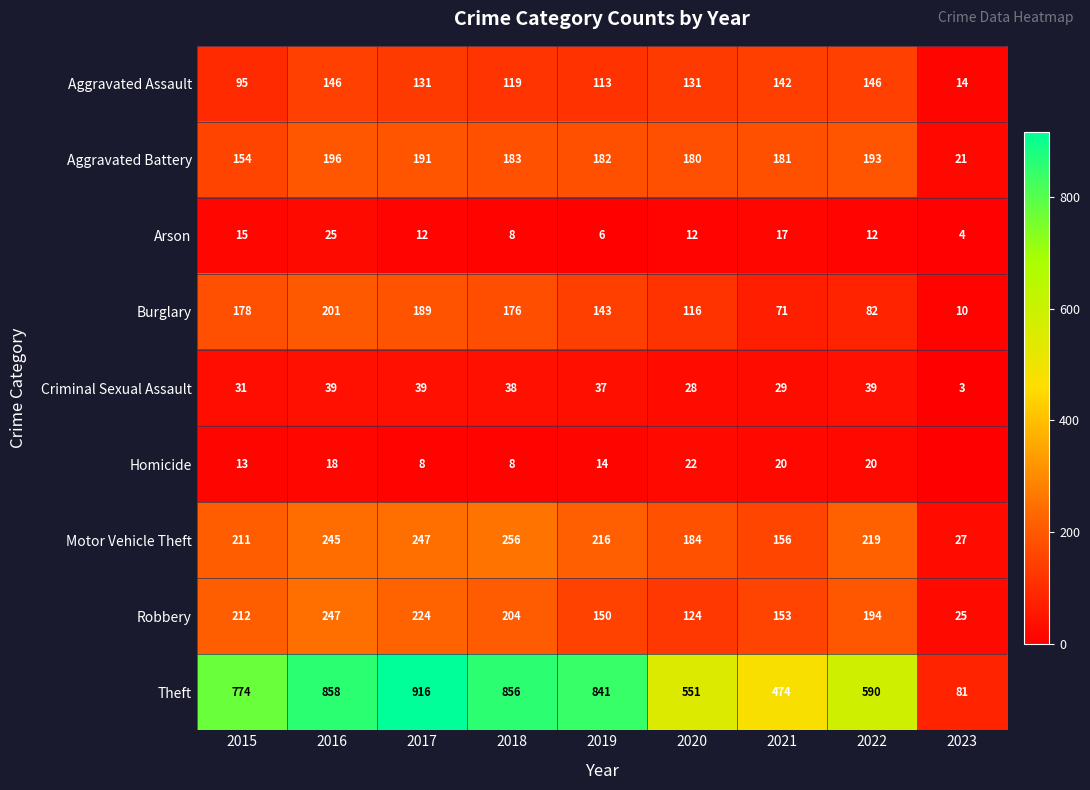

List the labels in order of Burglary value, largest first.

2016, 2017, 2015, 2018, 2019, 2020, 2022, 2021, 2023